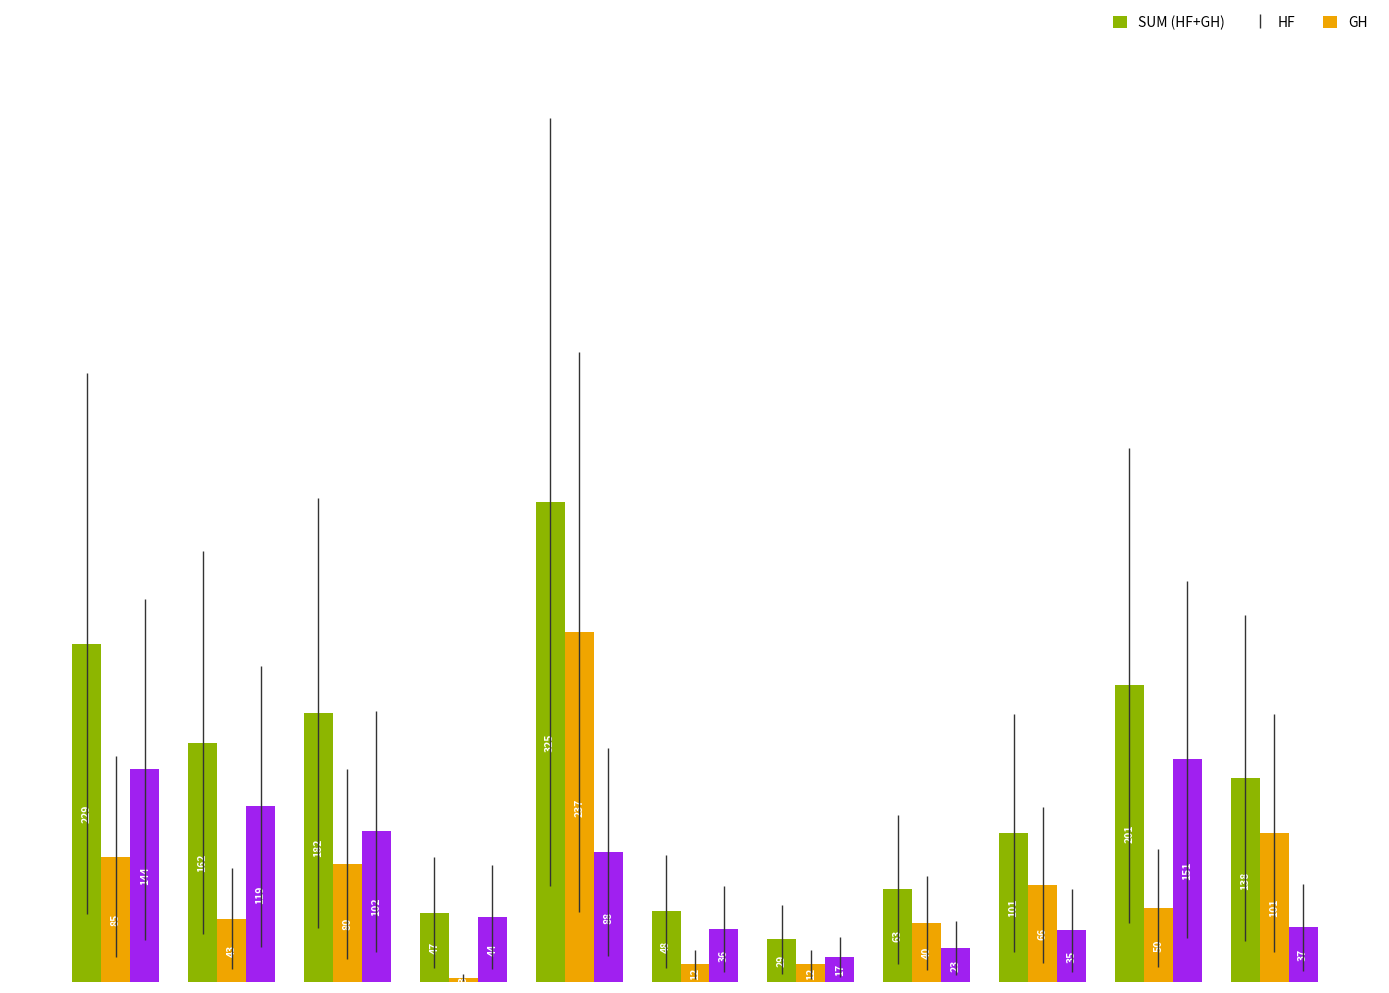

What are all the series names shown in the legend?

SUM (HF+GH), HF, GH